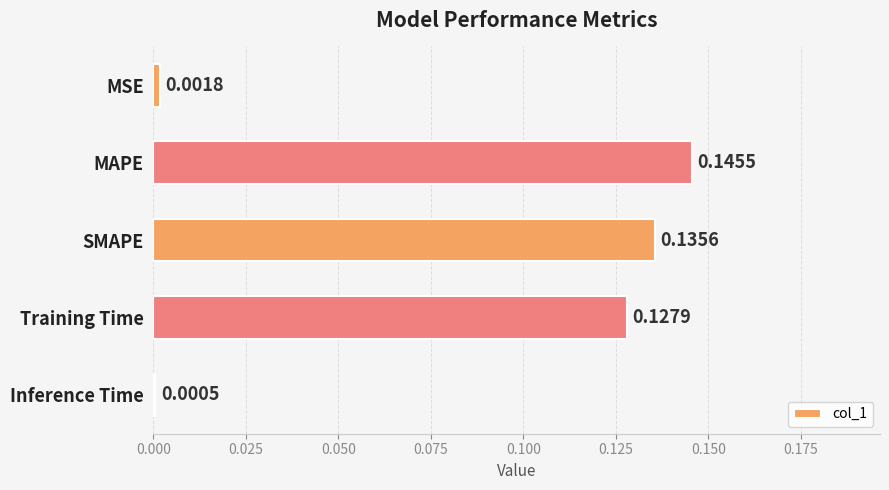

What is the sum of all values?

0.4